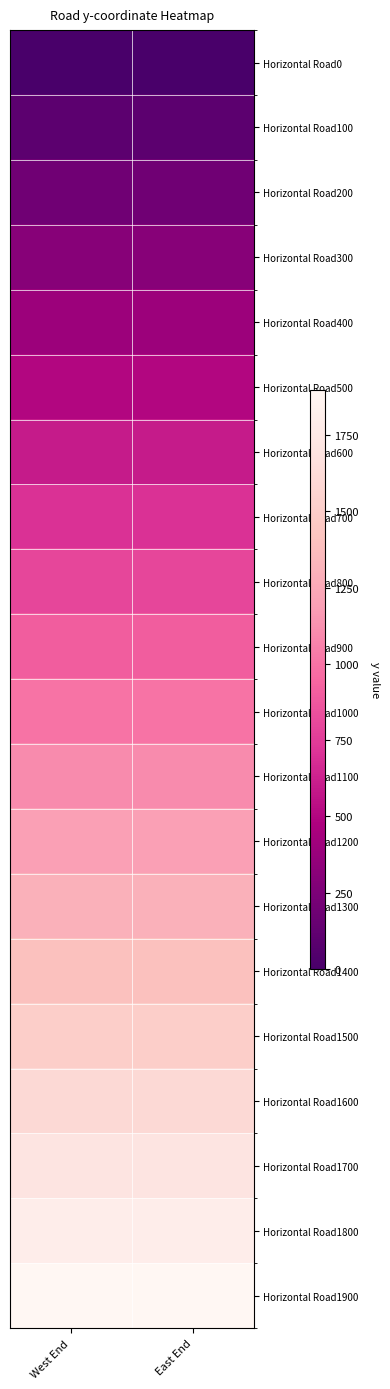

At which category is the sum across all series the highest?

West End